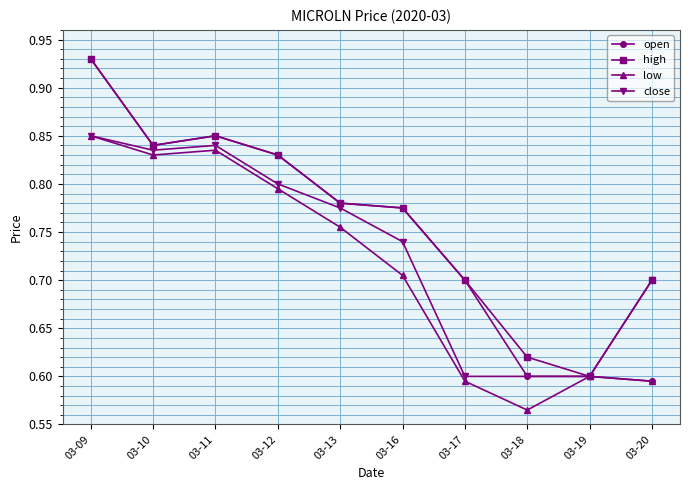

What is the sum of the high values at 03-20 and 03-18?

1.3